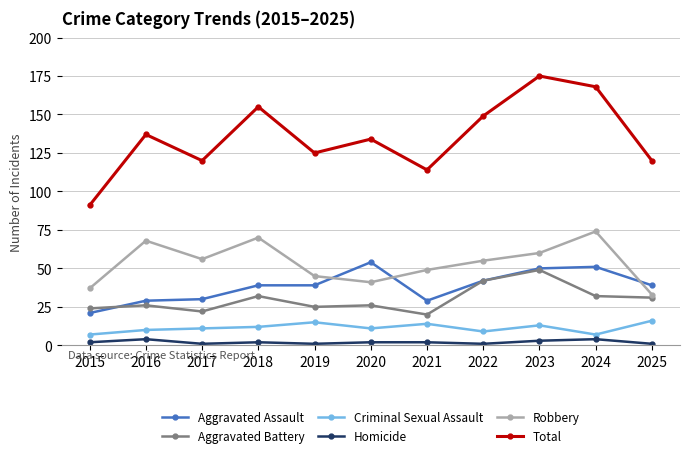

What is the smallest value displayed?

1